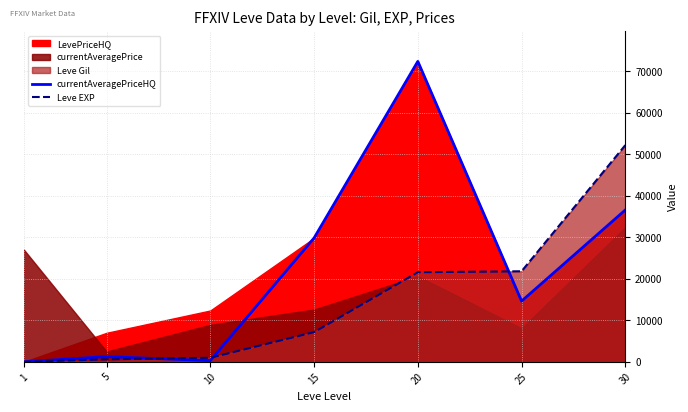

Reading left to right, extract all data points from this chart.

currentAveragePriceHQ: 0	1271	300	29850	72400	14642	36600
Leve EXP: 1	630	990	7170	21600	21830	52220